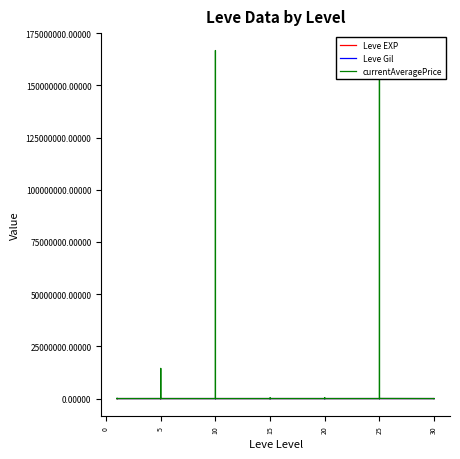

Reading left to right, transcribe all the data shown in this chart.

Leve EXP: 1	540	630	370	900	370	1	6	1	2	1	3	3	3	9	4	3	10	17	7	19	13	11	18	11	13	18	22	12	22	55	20	12	31	53	20	36	72	17	57
Leve Gil: 420	112	112	112	113	112	170	280	810	790	980	140	780	220	990	770	220	480	740	170	270	40	390	330	880	190	680	960	490	570	60	10	990	800	430	60	240	430	230	390
currentAveragePrice: 4847	10000	139741	546	767	926	16734	14432428	273	845	126	4999	450	0	166671680	83342960	497	0	1874	1725	335600	176	1708	10000	500	335600	500	378	10000	2750	3249	194	52	166667170	1666	49999	389	1399	202	0